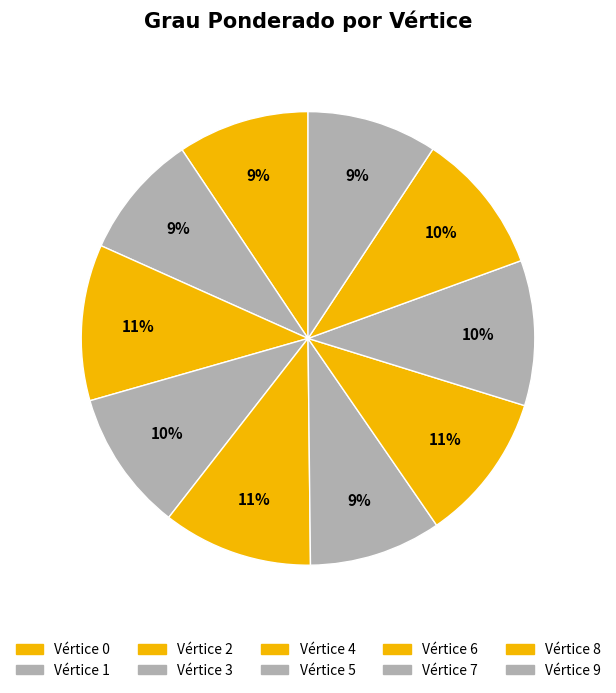

To the nearest percent, what is the difference between the largest and smallest slice percentages?

2%